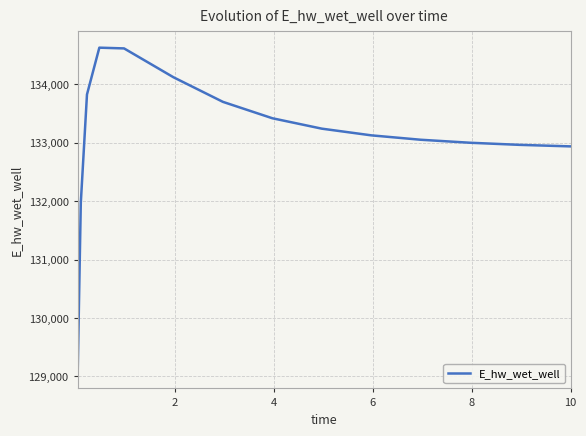

What is the minimum value shown in the chart?

129070.3